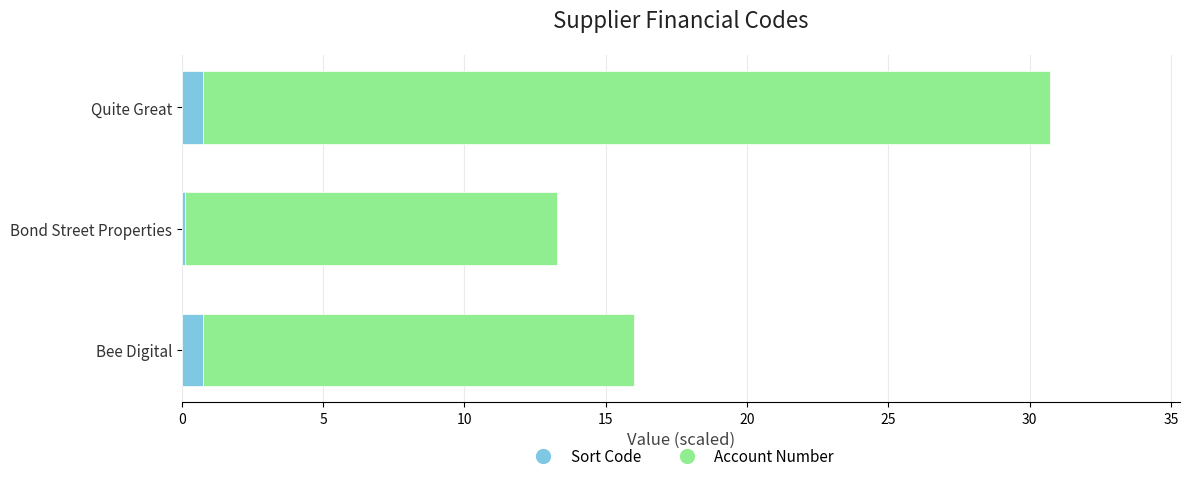

What is the maximum value for Sort Code?

0.8